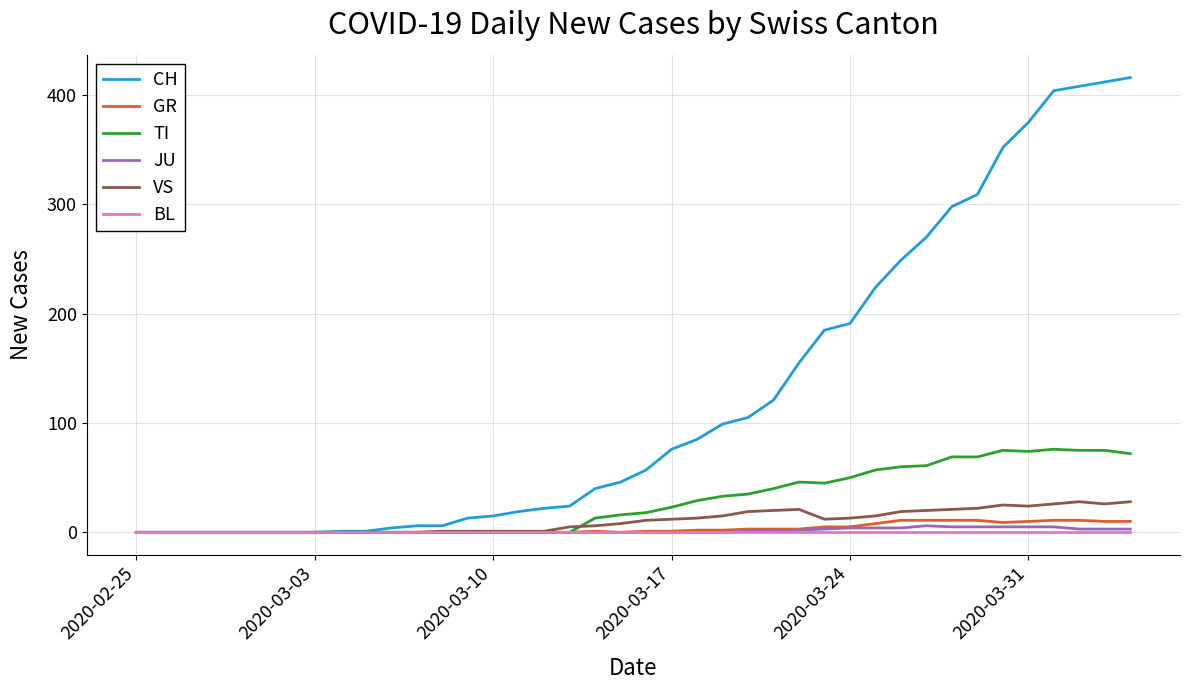

How many lines are shown in the chart?

6